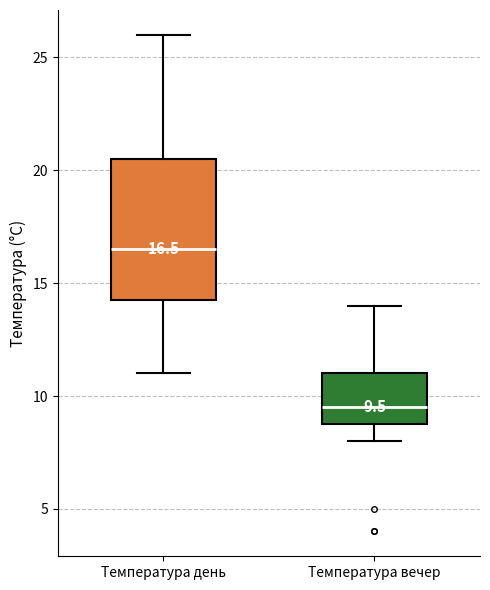

Which box has the highest median line?

Температура день